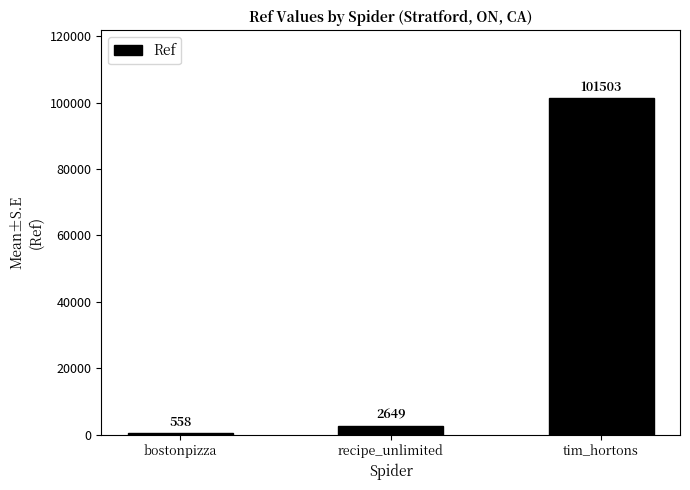

Reading left to right, extract all data points from this chart.

558	2649	101503